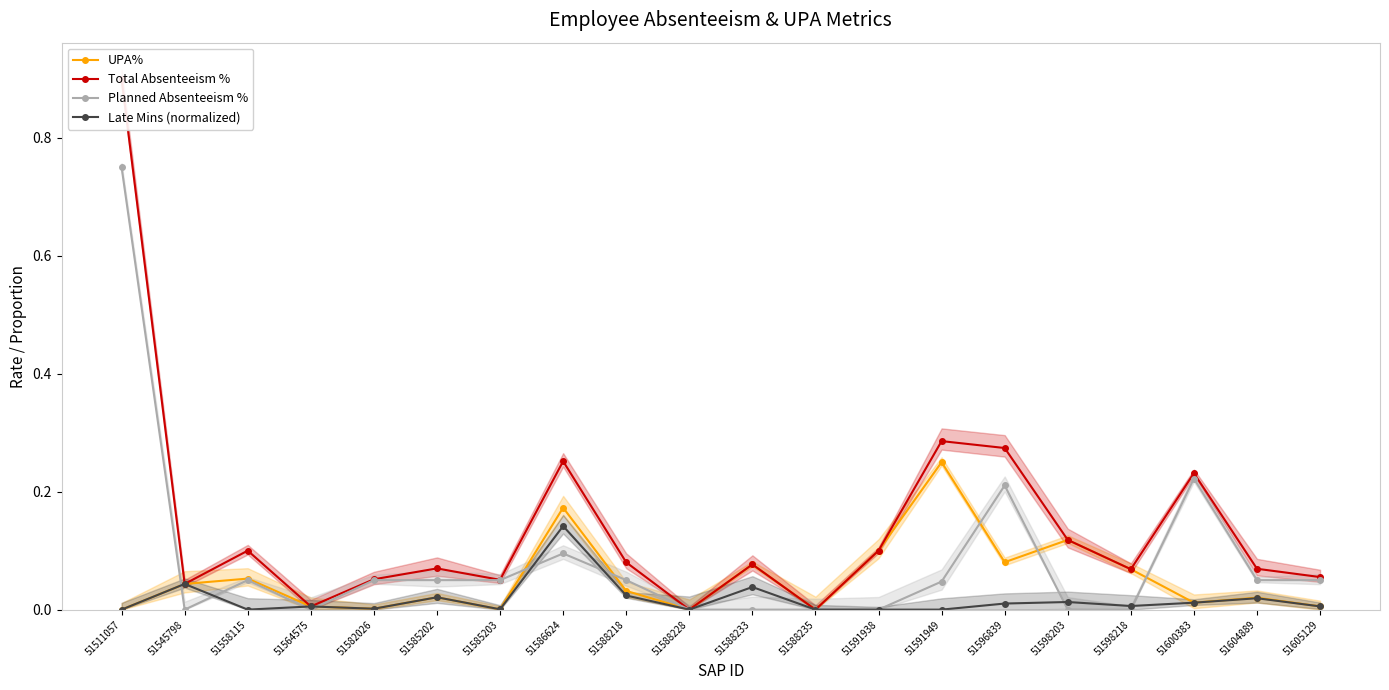

What is the sum of all Planned Absenteeism % values?

1.7